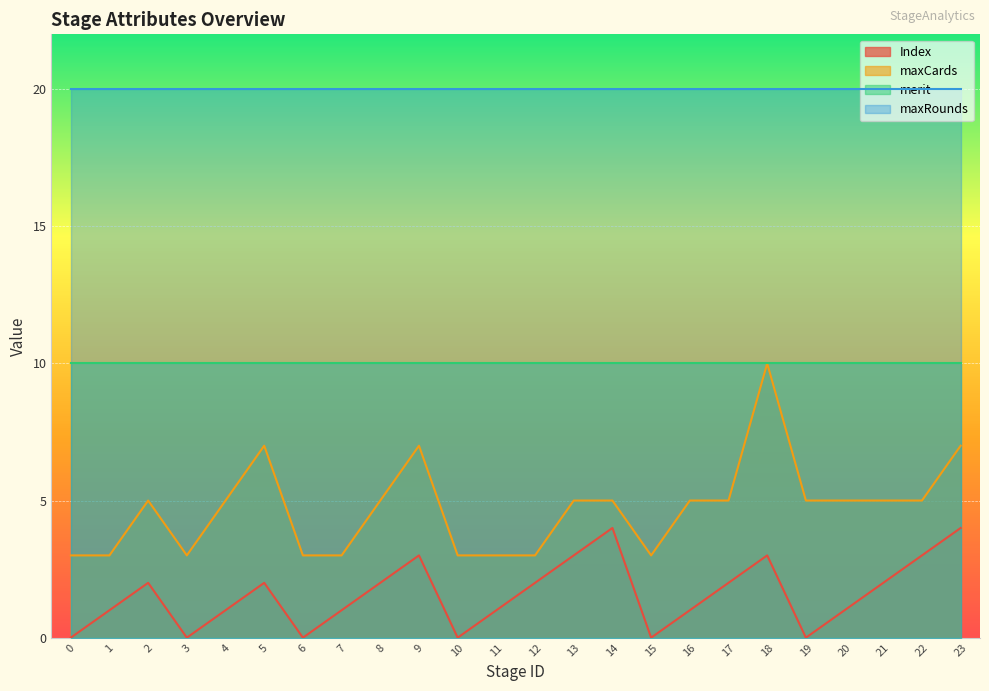

Rank the series at 10 from lowest to highest value.

Index, maxCards, merit, maxRounds